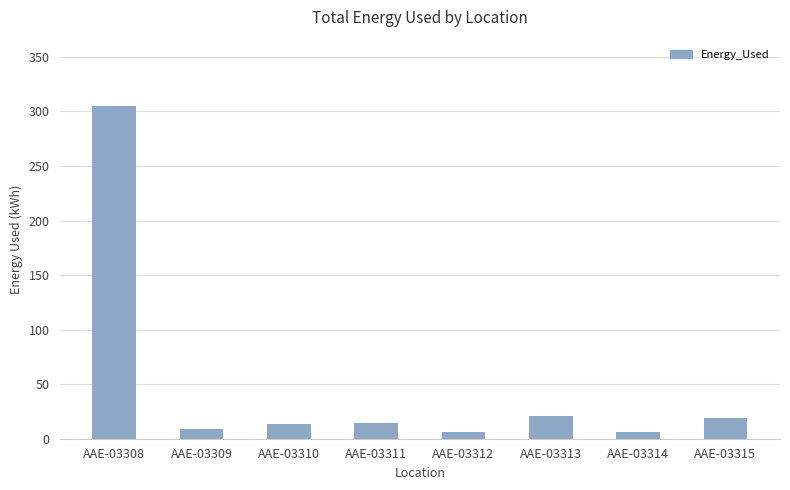

What is the greatest value displayed?

304.8